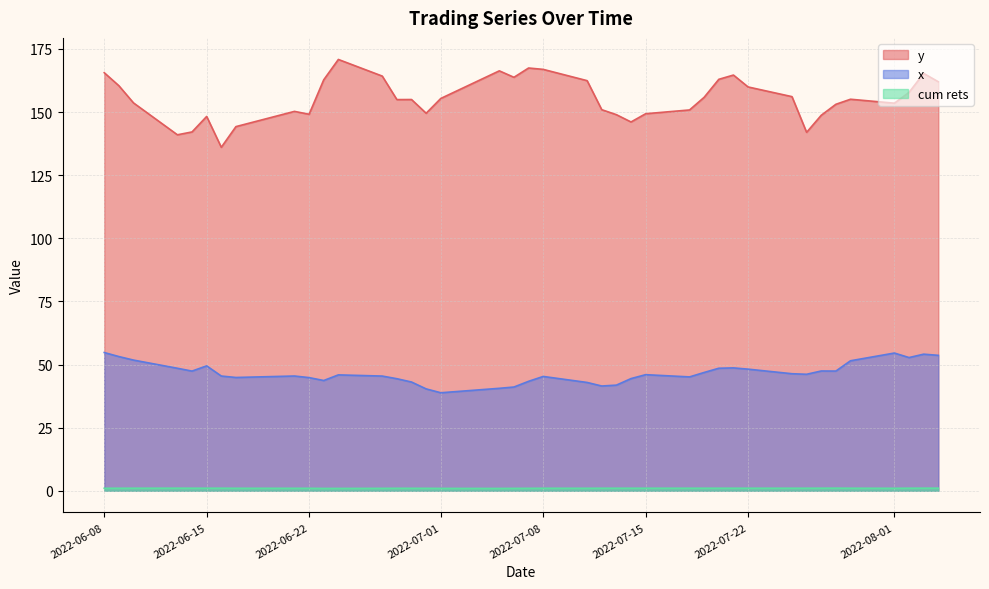

List the series in order of their overall mean, lowest first.

cum rets, x, y